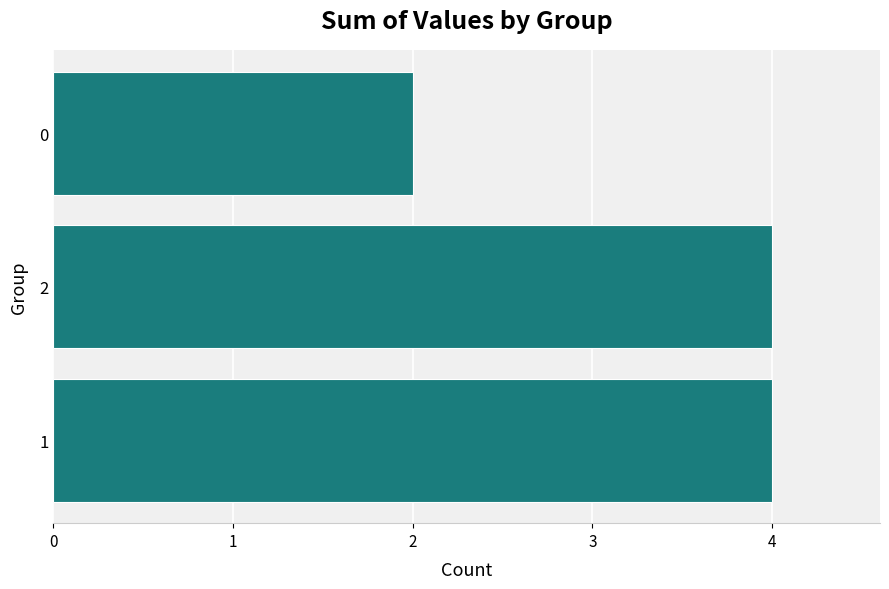

The chart shows a value of 2 at 1. True or false?

False